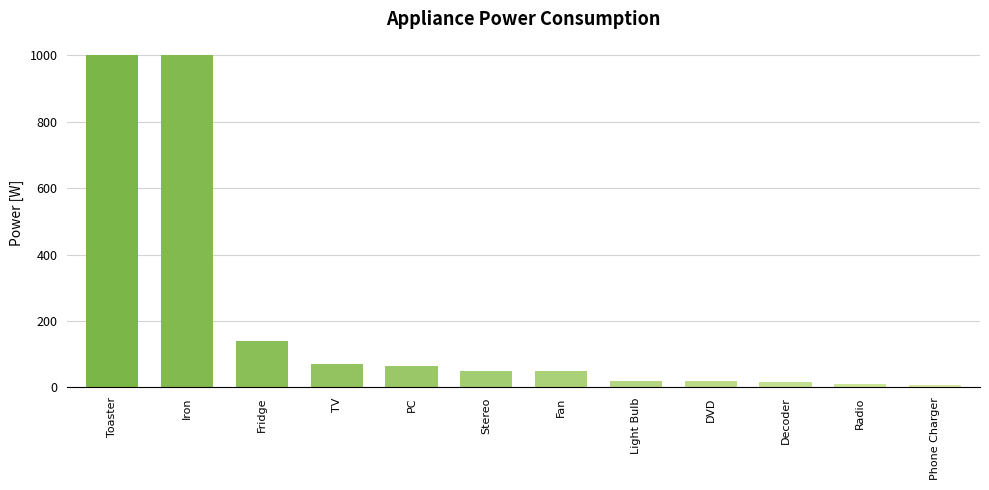

What is the difference between the maximum and minimum values?

993